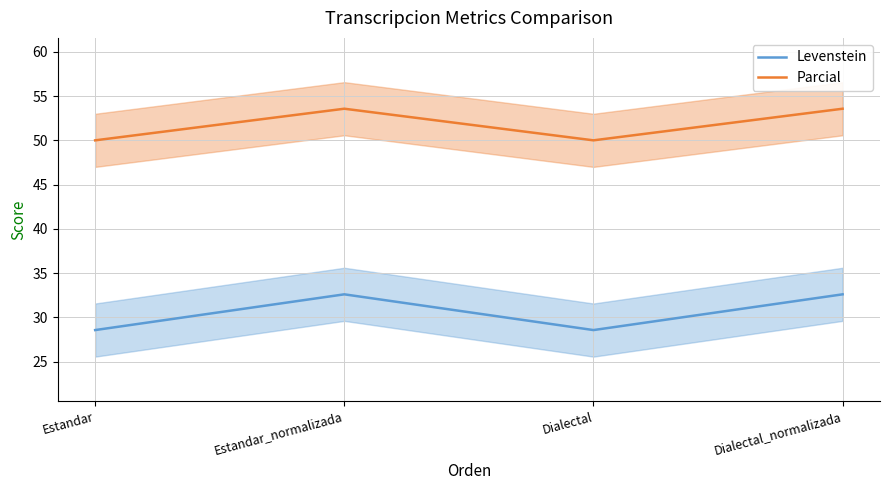

What is the difference between the highest and lowest values at Estandar_normalizada?

21.0